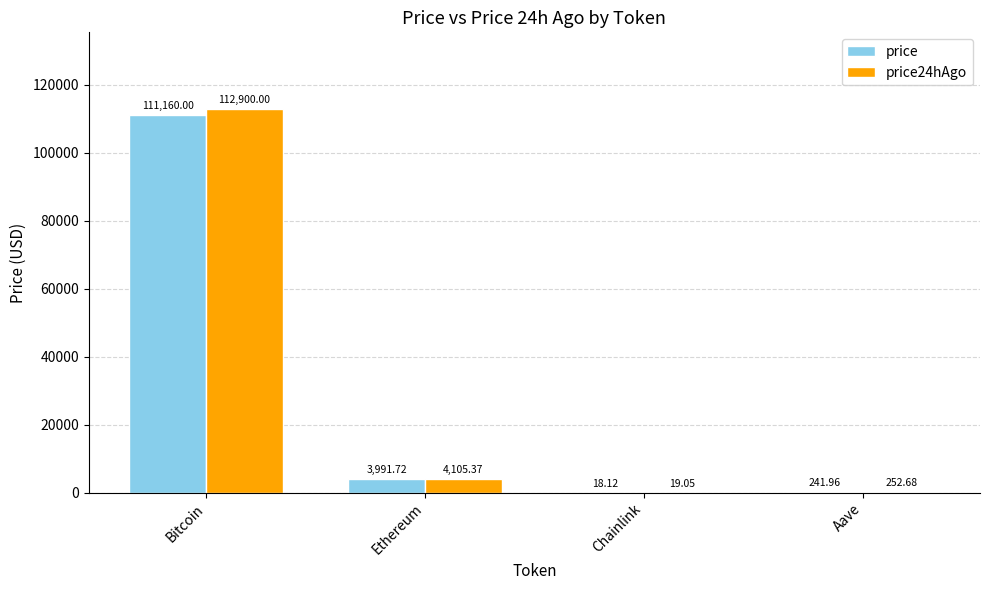

Reading left to right, extract all data points from this chart.

price: Bitcoin=111160.0	Ethereum=3991.7	Chainlink=18.1	Aave=242.0
price24hAgo: Bitcoin=112900.0	Ethereum=4105.4	Chainlink=19.1	Aave=252.7